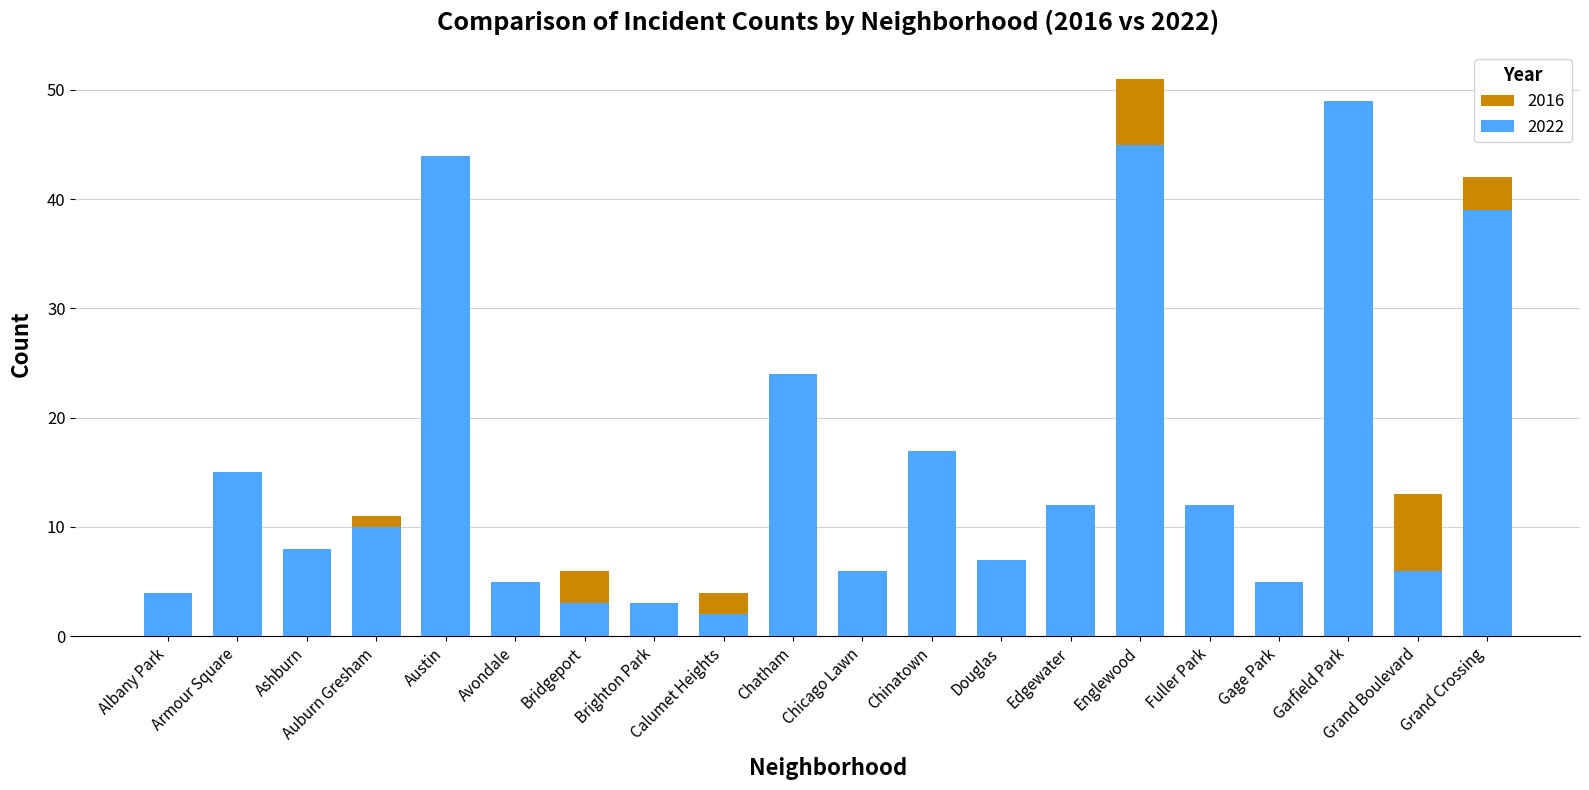

What is the difference between the maximum and minimum values in the 2016 series?

50